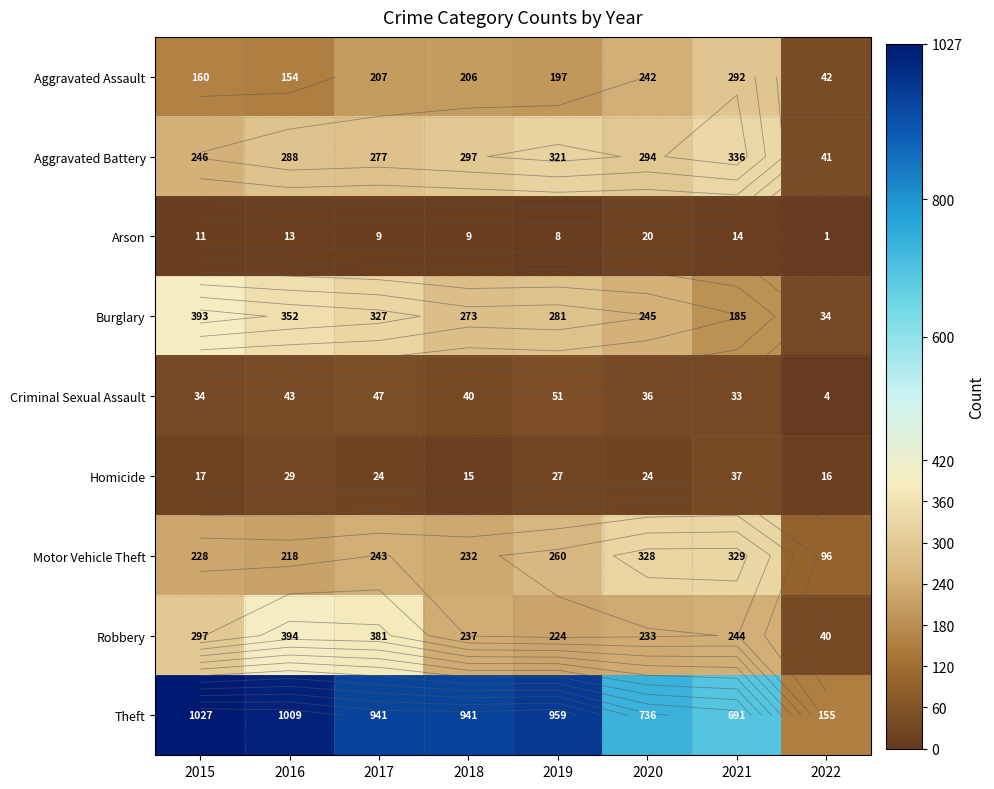

What is the smallest value displayed?

1